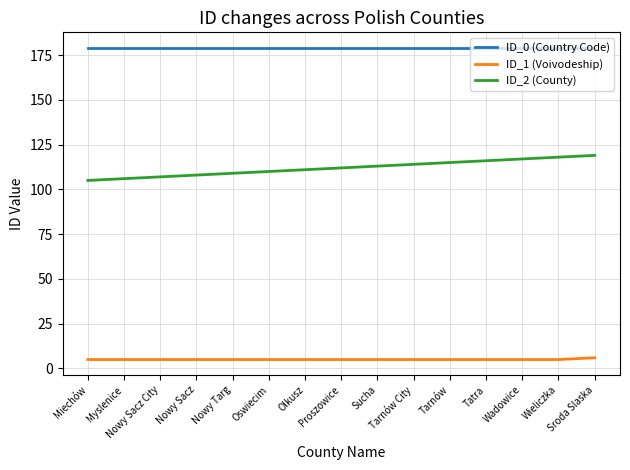

What is the average value of the ID_1 (Voivodeship) series?

5